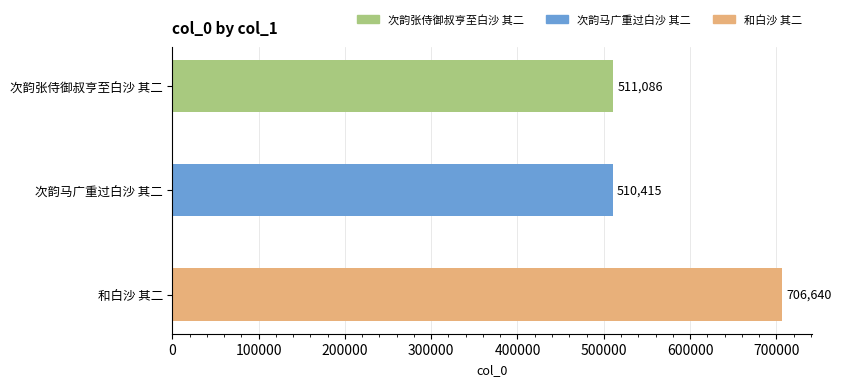

What is the ratio of the value at 和白沙 其二 to the value at 次韵马广重过白沙 其二?

1.4